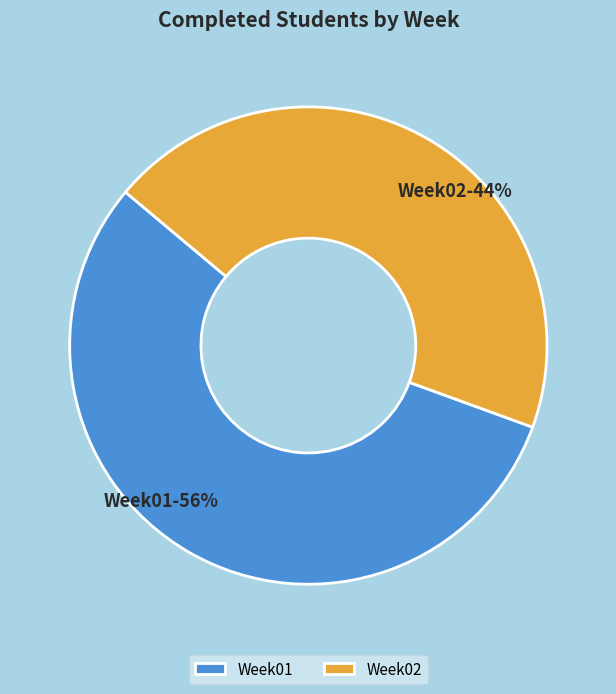

Which category has the biggest portion of the pie?

Week01